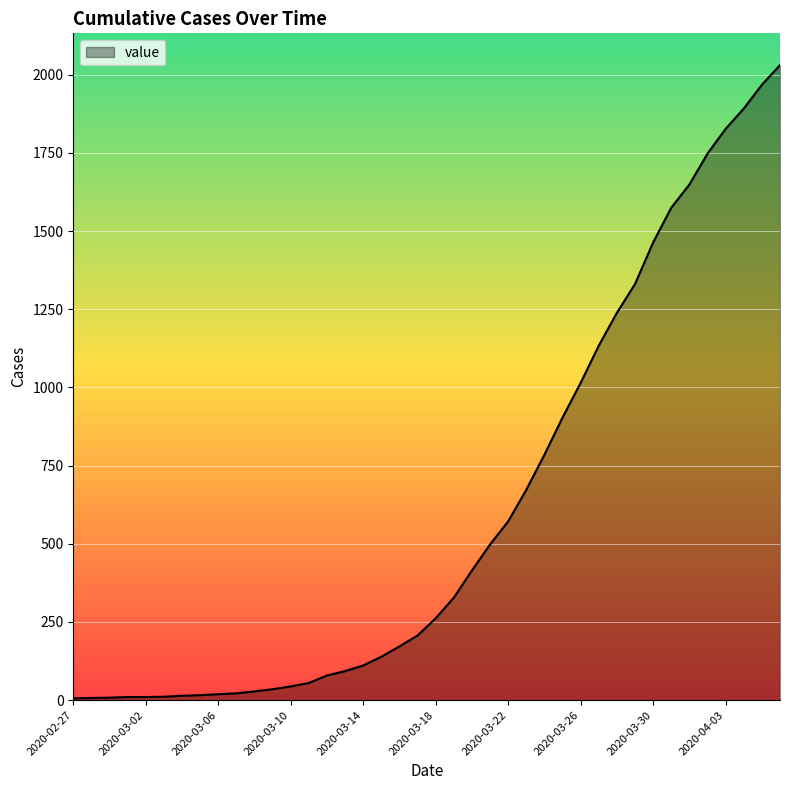

What is the maximum value shown in the chart?

2031